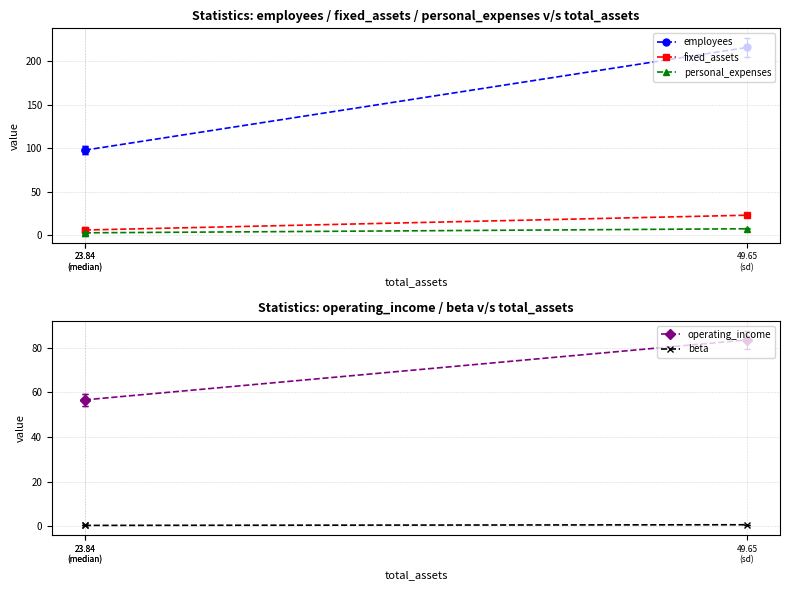

Rank the series by their maximum value, from highest to lowest.

employees, operating_income, fixed_assets, personal_expenses, beta